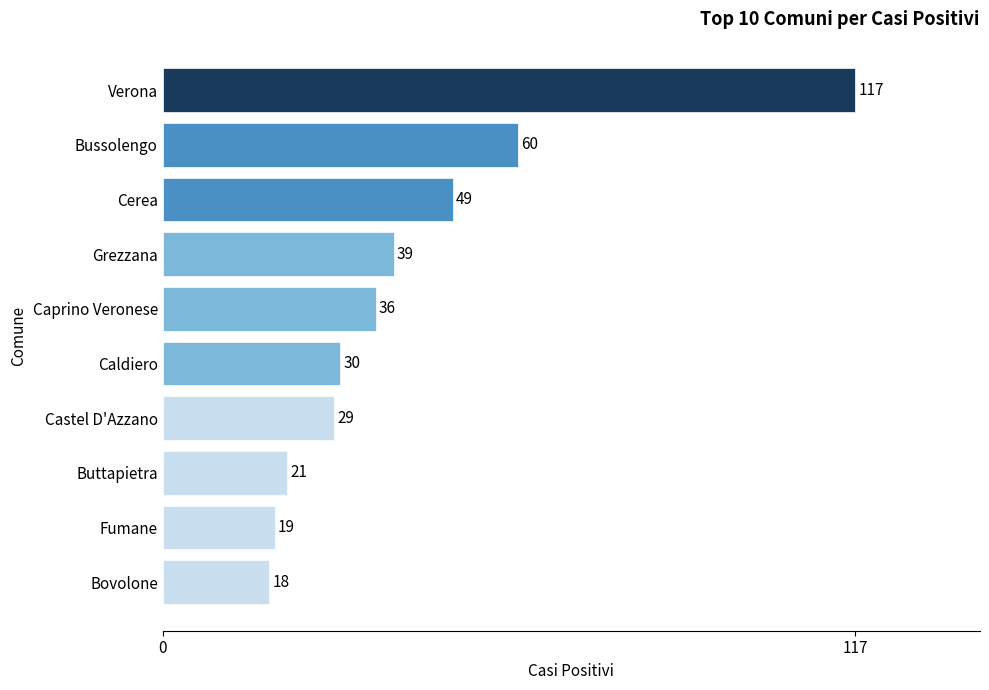

Where is the data nearest to the value 67?

Bussolengo